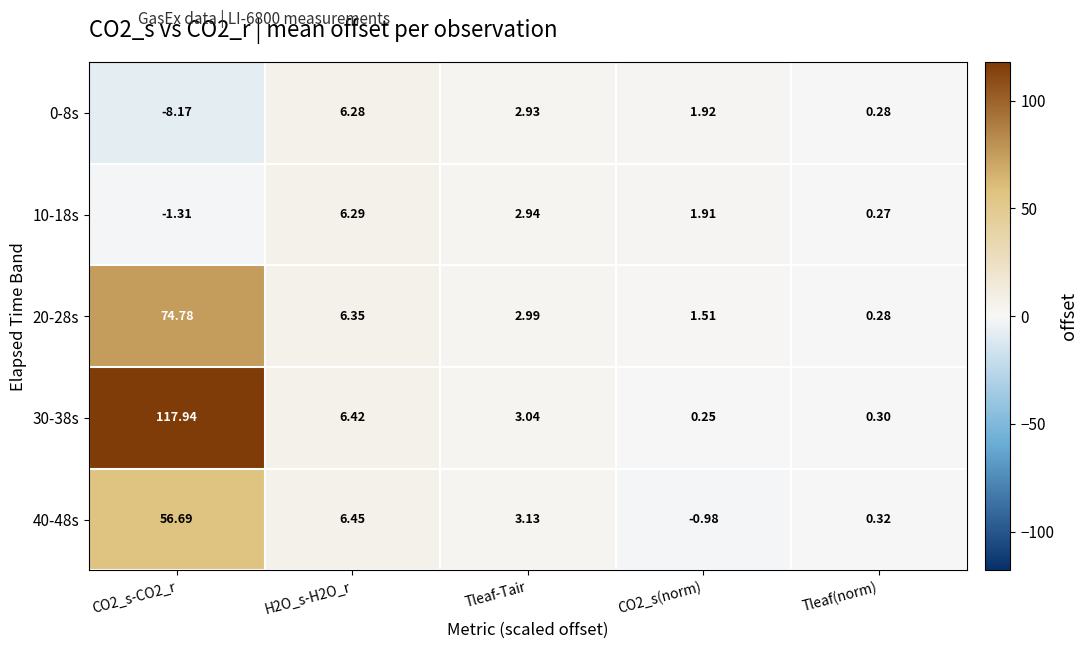

Reading left to right, what are all the values shown in this chart?

0-8s: CO2_s-CO2_r=-8.2	H2O_s-H2O_r=6.3	Tleaf-Tair=2.9	CO2_s(norm)=1.9	Tleaf(norm)=0.3
10-18s: CO2_s-CO2_r=-1.3	H2O_s-H2O_r=6.3	Tleaf-Tair=2.9	CO2_s(norm)=1.9	Tleaf(norm)=0.3
20-28s: CO2_s-CO2_r=74.8	H2O_s-H2O_r=6.3	Tleaf-Tair=3.0	CO2_s(norm)=1.5	Tleaf(norm)=0.3
30-38s: CO2_s-CO2_r=117.9	H2O_s-H2O_r=6.4	Tleaf-Tair=3.0	CO2_s(norm)=0.2	Tleaf(norm)=0.3
40-48s: CO2_s-CO2_r=56.7	H2O_s-H2O_r=6.5	Tleaf-Tair=3.1	CO2_s(norm)=-1.0	Tleaf(norm)=0.3